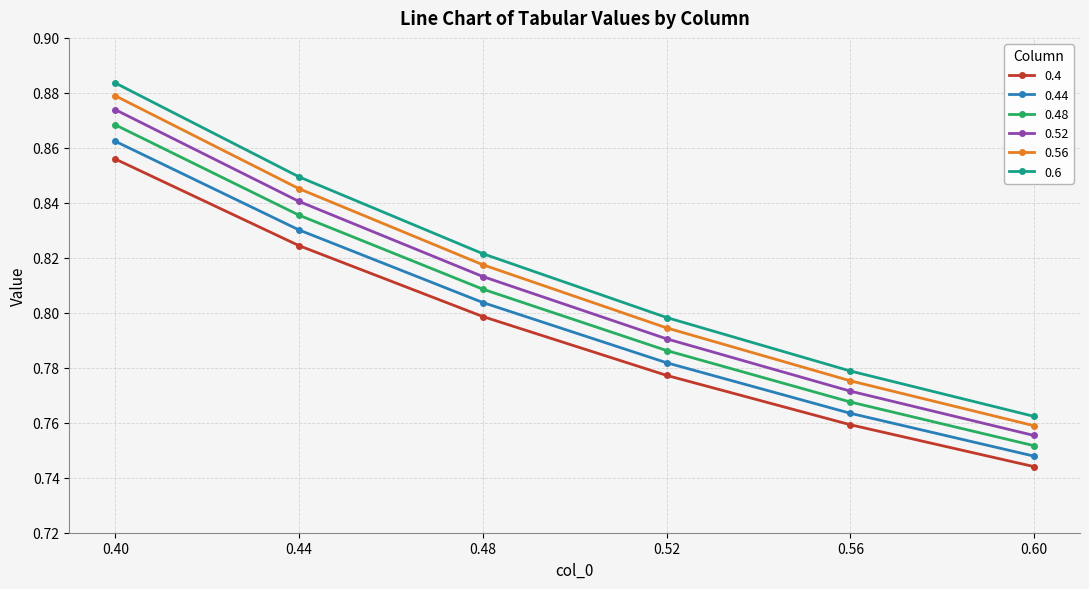

Which category has the lowest value across all series?

0.60